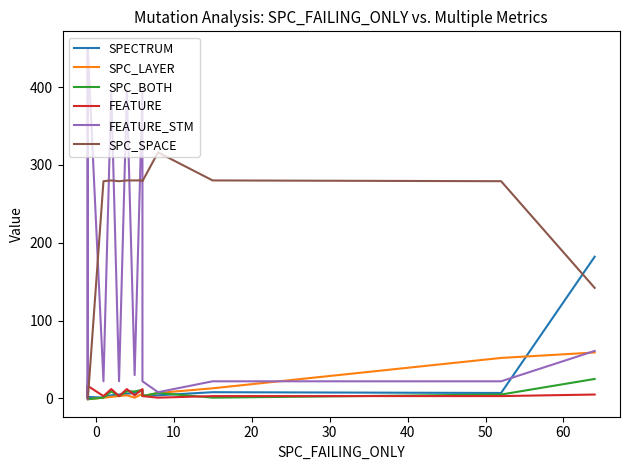

What is the difference between the maximum and minimum values in the FEATURE_STM series?

449